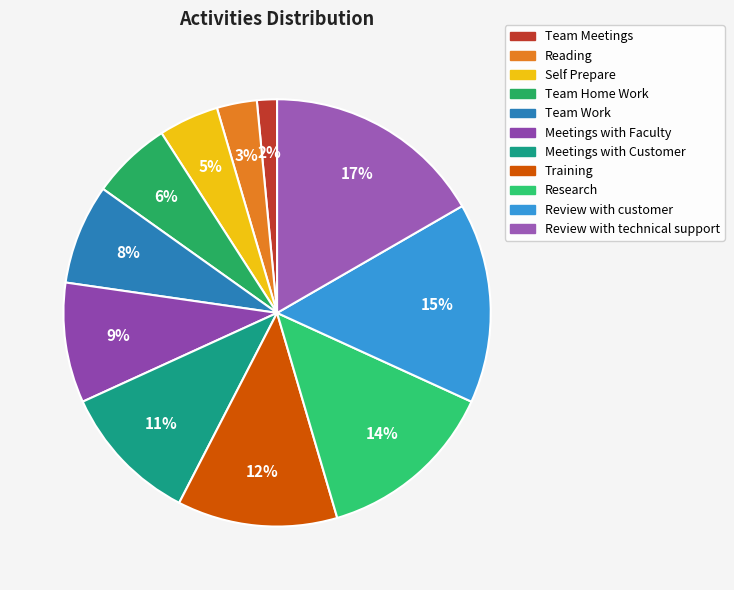

Is it true that Team Meetings is 2% of the pie?

True